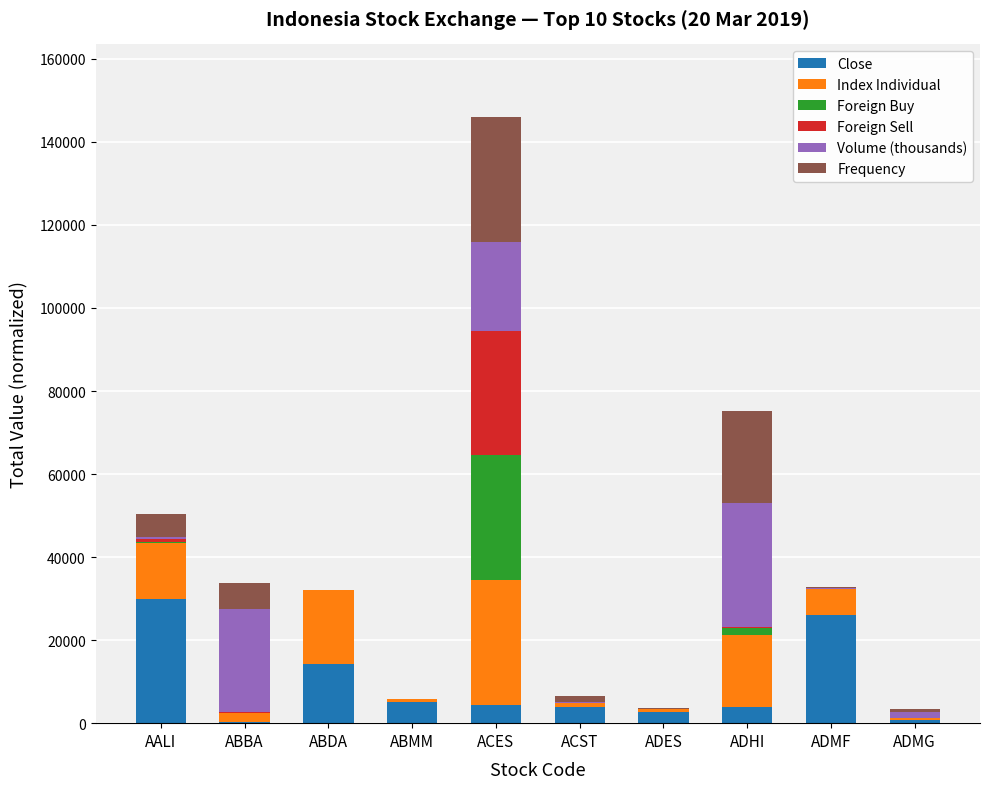

At which category is the sum across all series the highest?

ACES